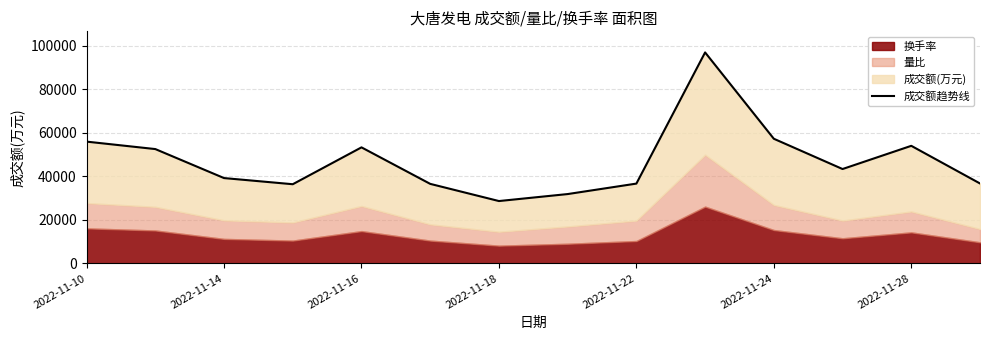

Rank the categories by value from lowest to highest.

2022-11-28, 7, 2022-11-18, 2022-11-24, 8, 13, 2022-11-16, 11, 2022-11-14, 2022-11-22, 12, 2022-11-10, 10, 9